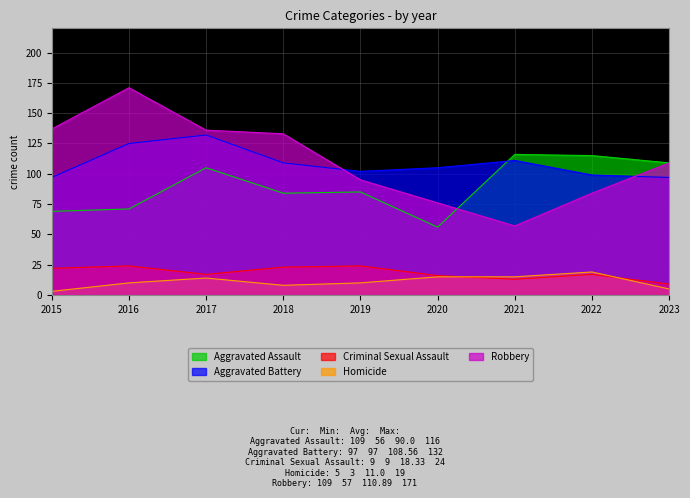

The Aggravated Assault series shows 158 at 2021. True or false?

False